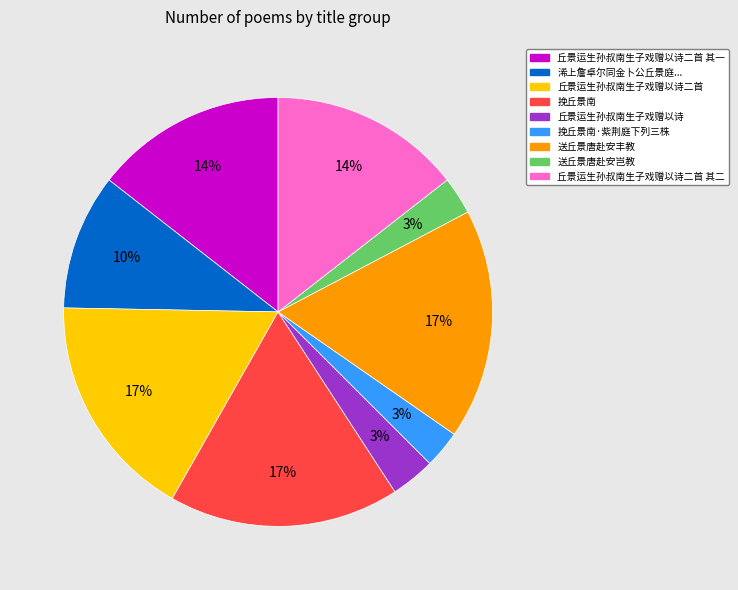

To the nearest percent, what is the average slice percentage?

11%